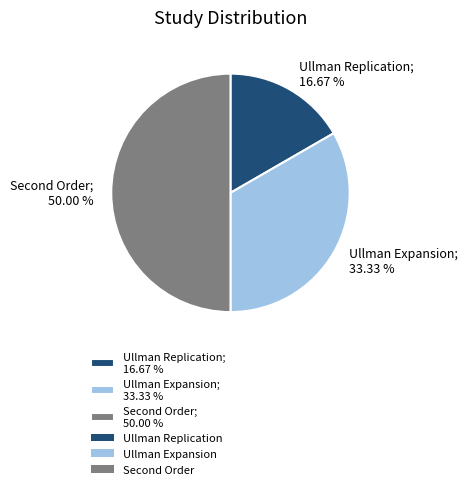

What percentage is the Ullman Replication slice, to the nearest percent?

17%